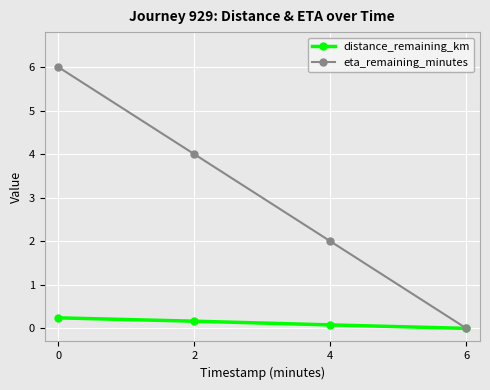

List the series in order of their peak value, highest first.

eta_remaining_minutes, distance_remaining_km